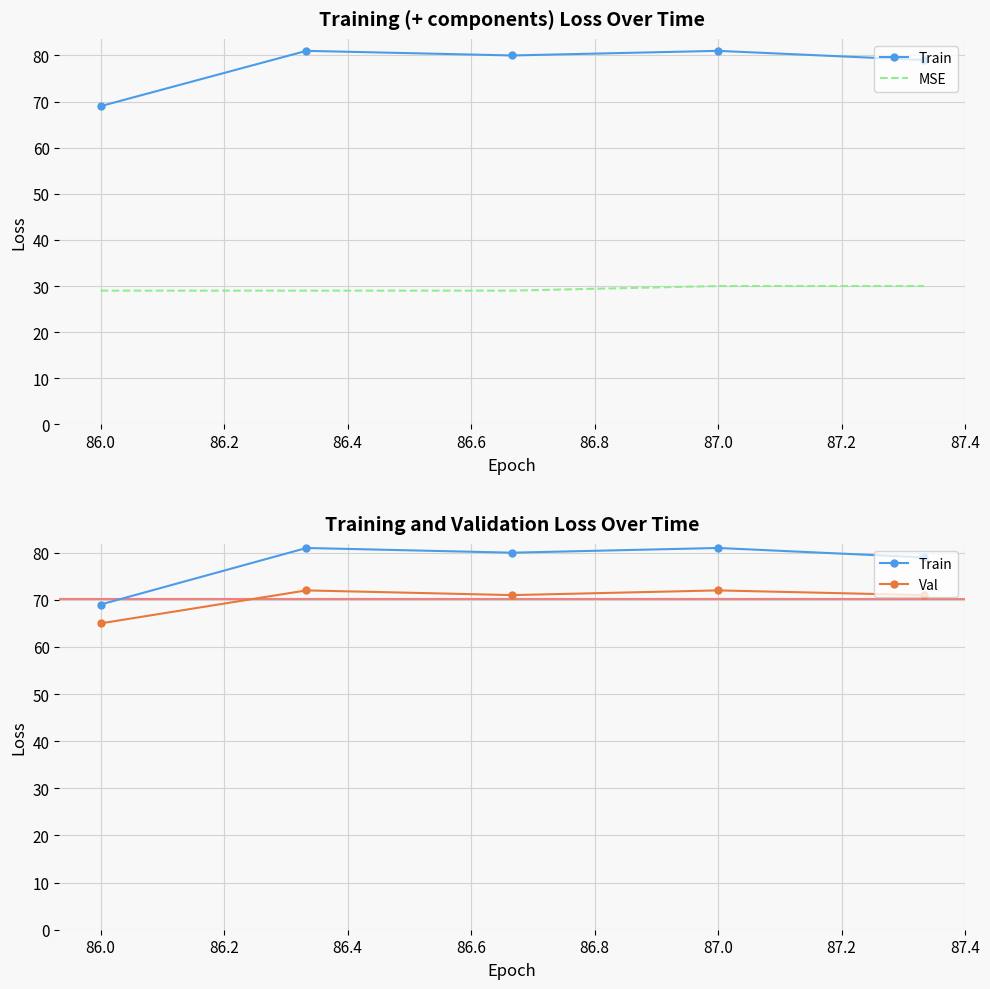

How many lines are shown in the chart?

3